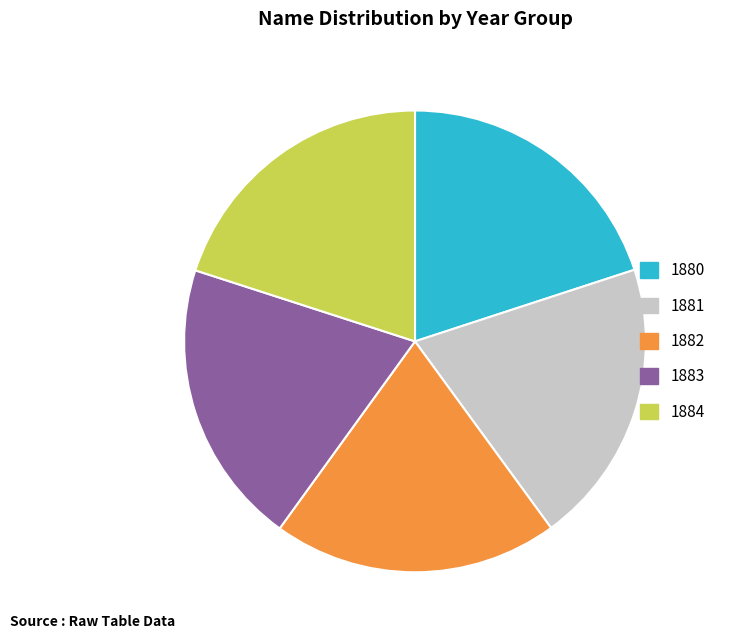

The 1882 slice represents 32% of the pie. True or false?

False